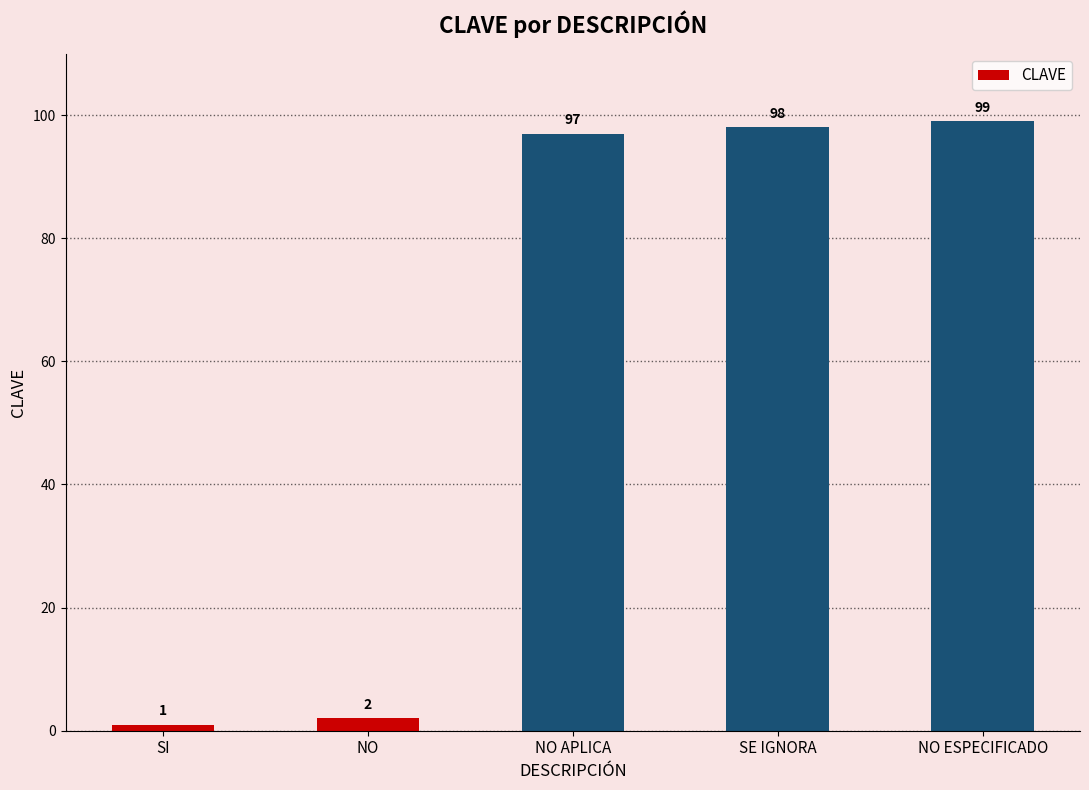

How many data points are less than 97?

2